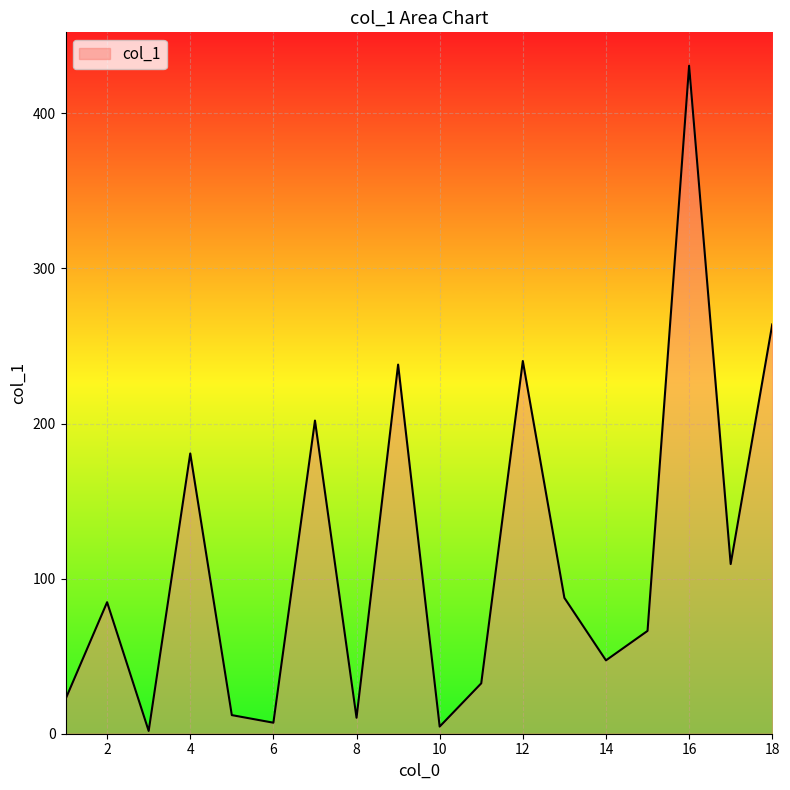

What is the maximum value shown in the chart?

430.7